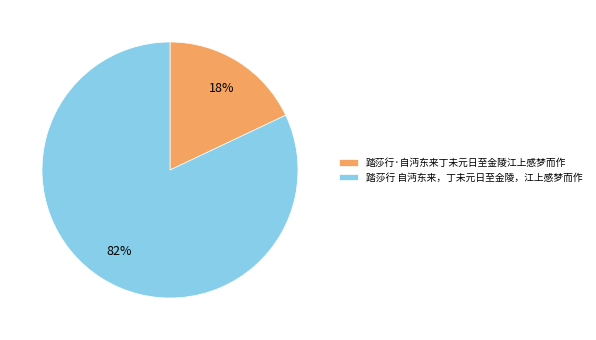

Which category accounts for the majority?

踏莎行 自沔东来，丁未元日至金陵，江上感梦而作